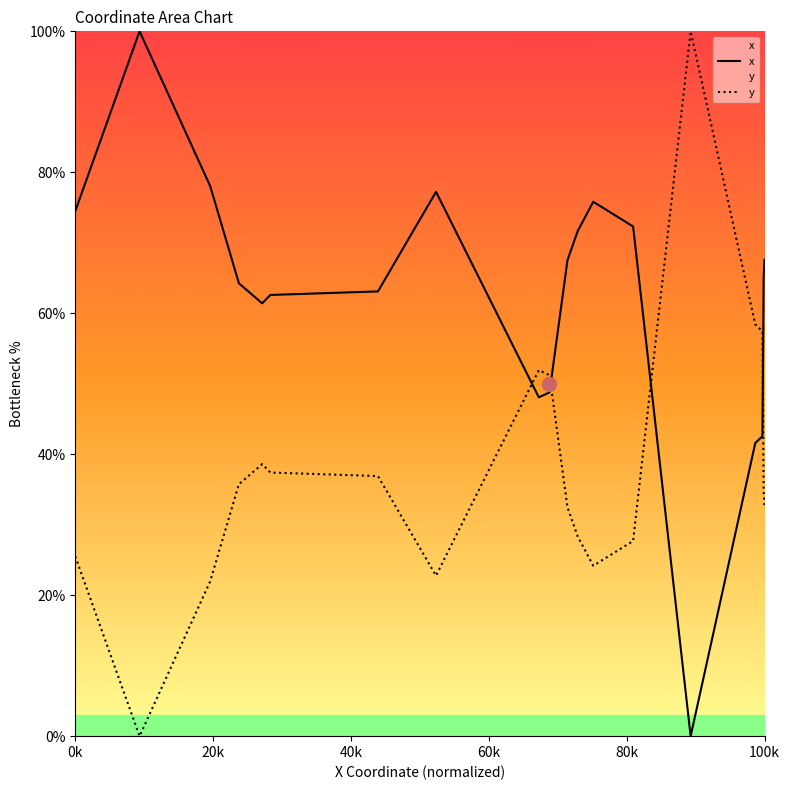

After their last crossing, which series has the higher values: y or x?

x